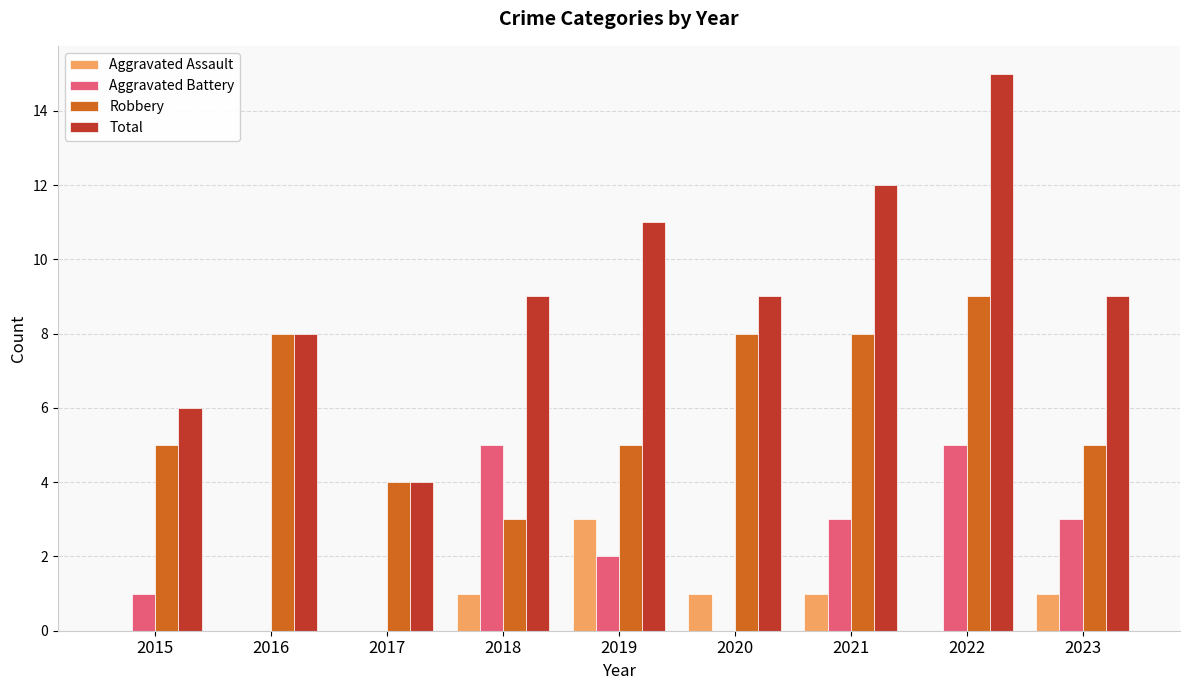

What is the sum of the Total values at 2018 and 2020?

18